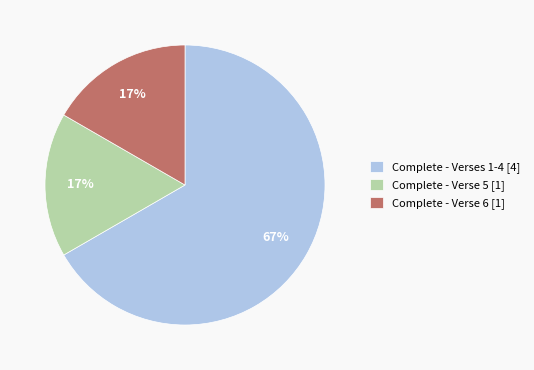

Which slice is the largest?

Complete - Verses 1-4 [4]